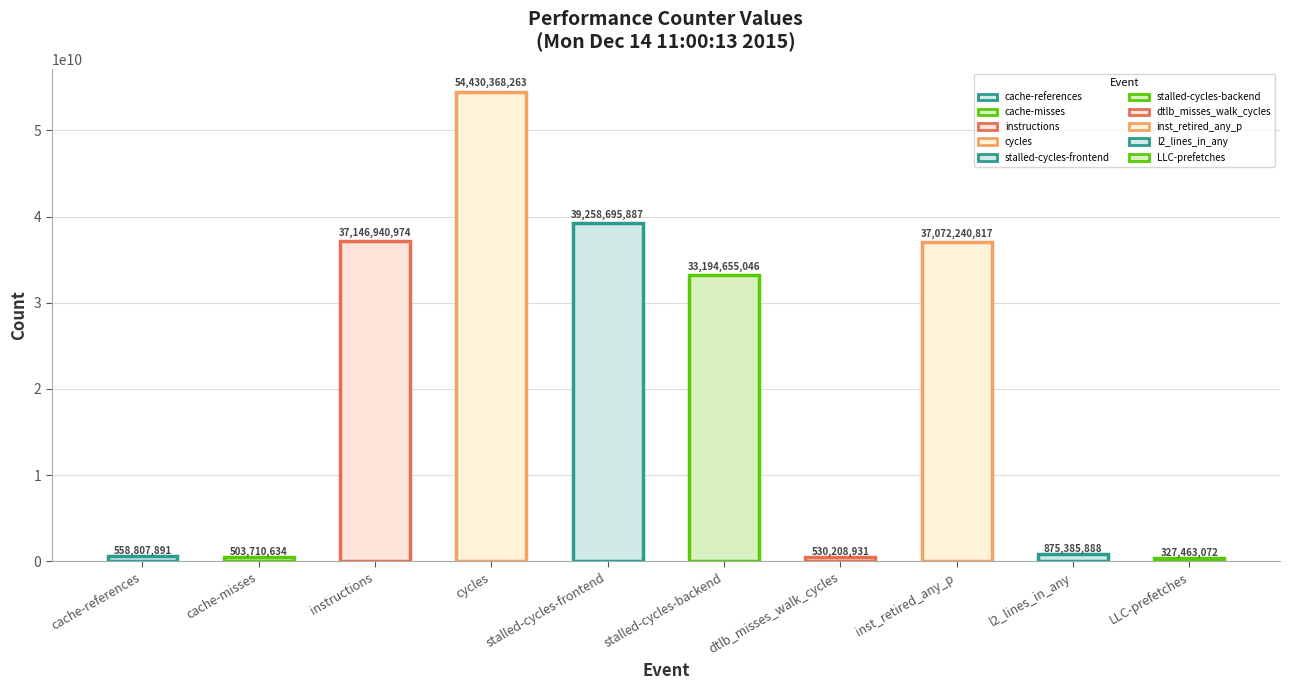

Rank the categories by value from highest to lowest.

cycles, stalled-cycles-frontend, instructions, inst_retired_any_p, stalled-cycles-backend, l2_lines_in_any, cache-references, dtlb_misses_walk_cycles, cache-misses, LLC-prefetches